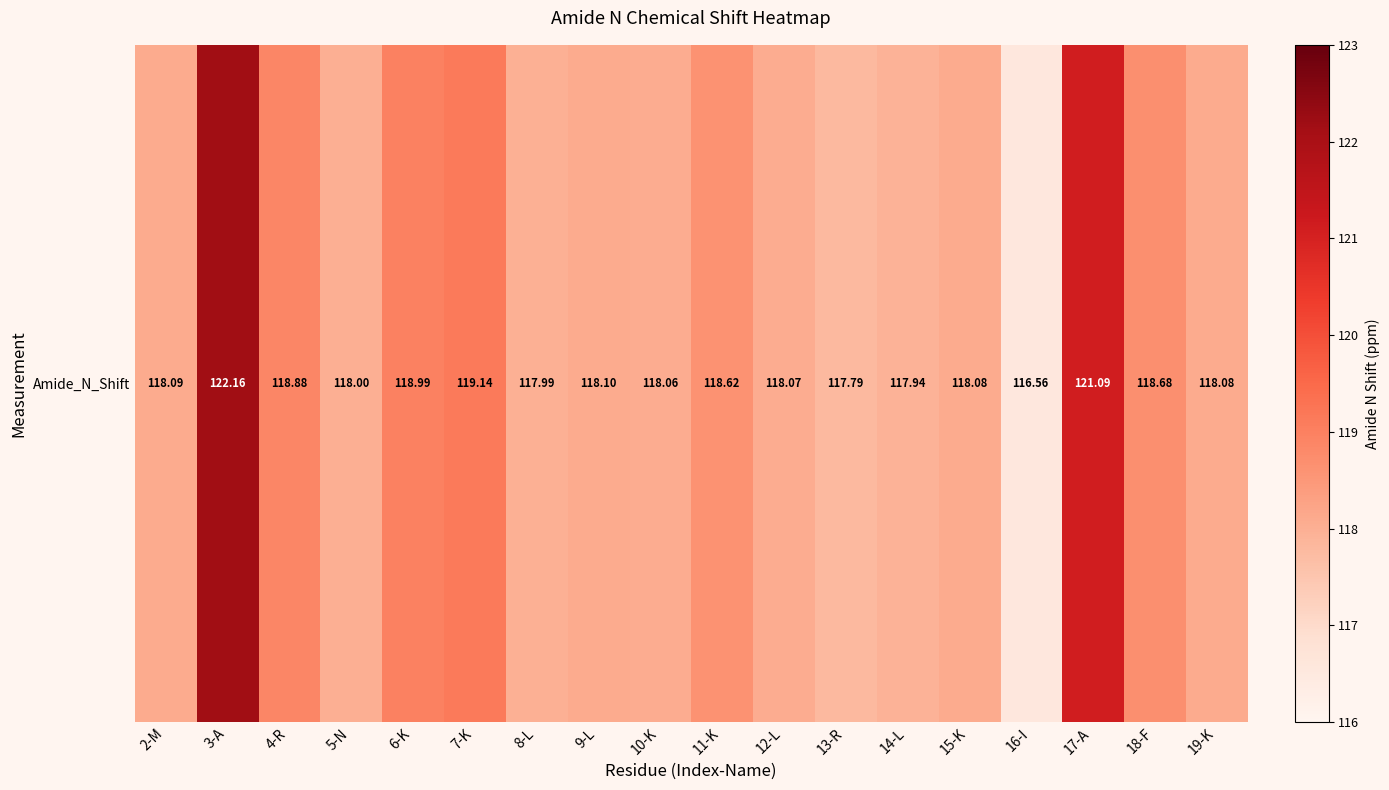

What is the approximate value at 18-F?

118.7